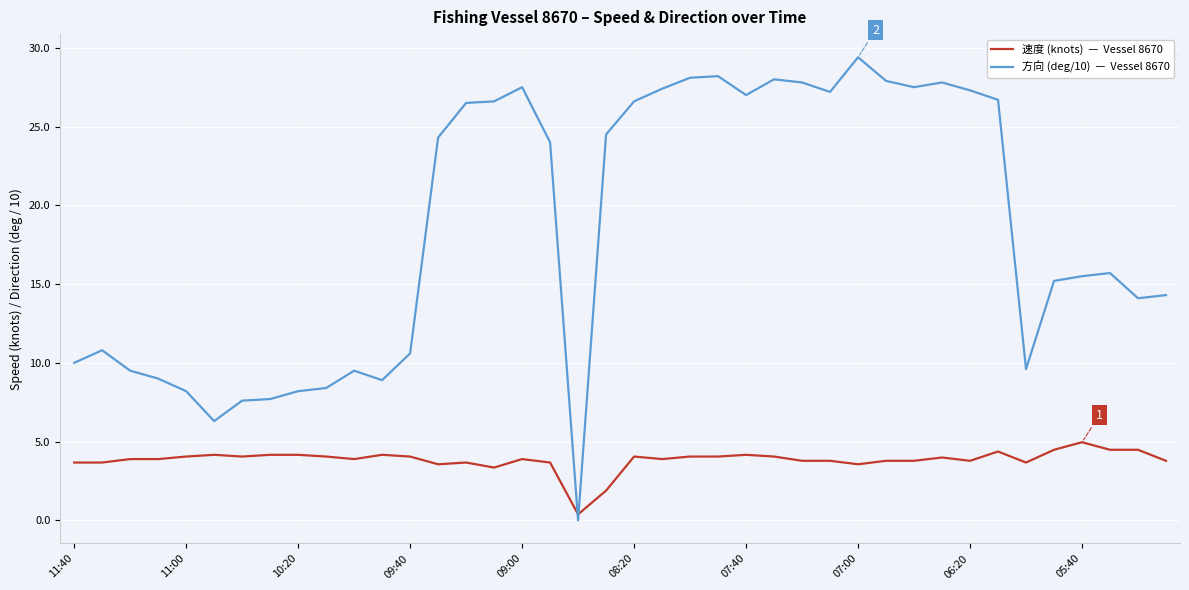

What is the maximum value shown in the chart?

29.4